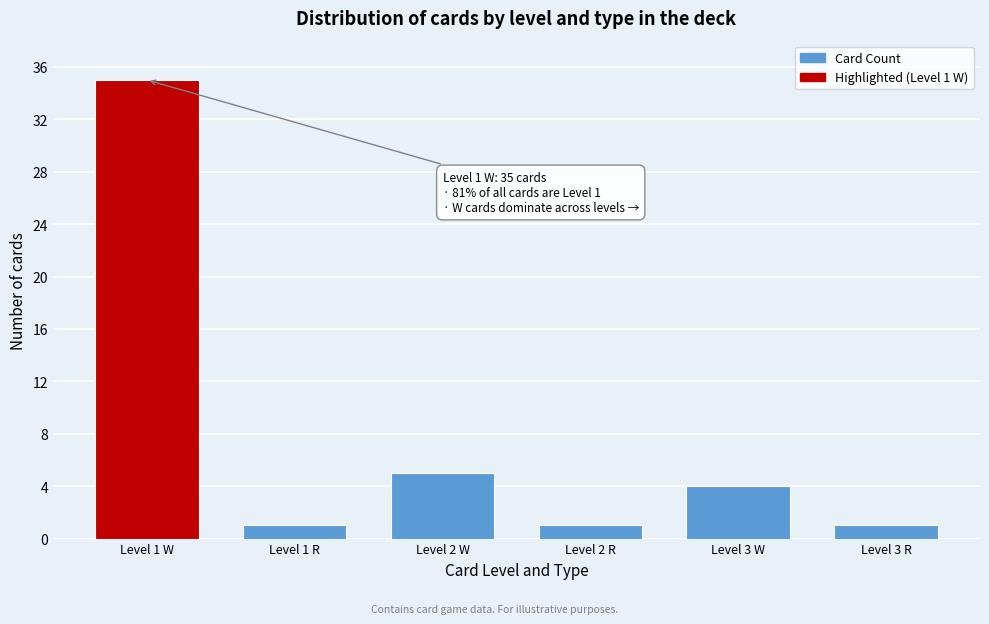

Reading right to left, list all the values displayed in this chart.

1	4	1	5	1	35